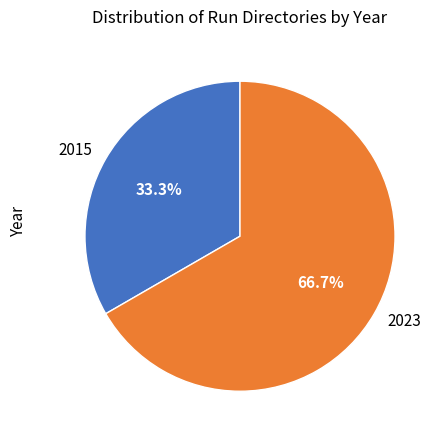

Rank the categories by value from lowest to highest.

2015, 2023